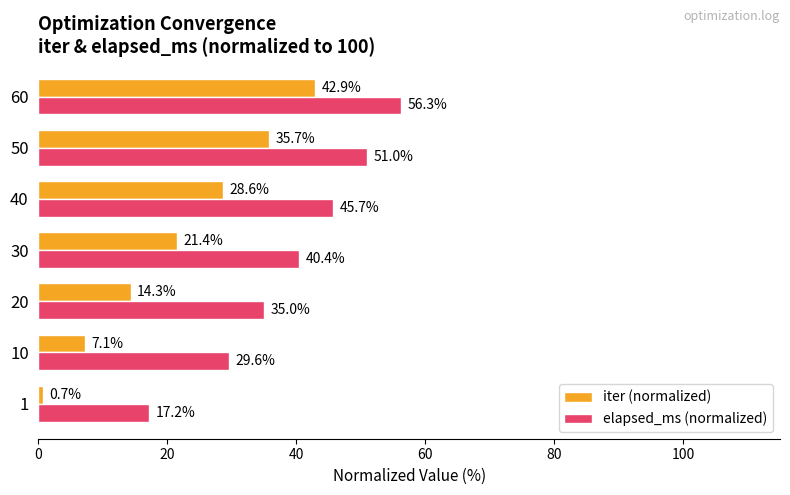

What is the total value across all series at 50?

86.7